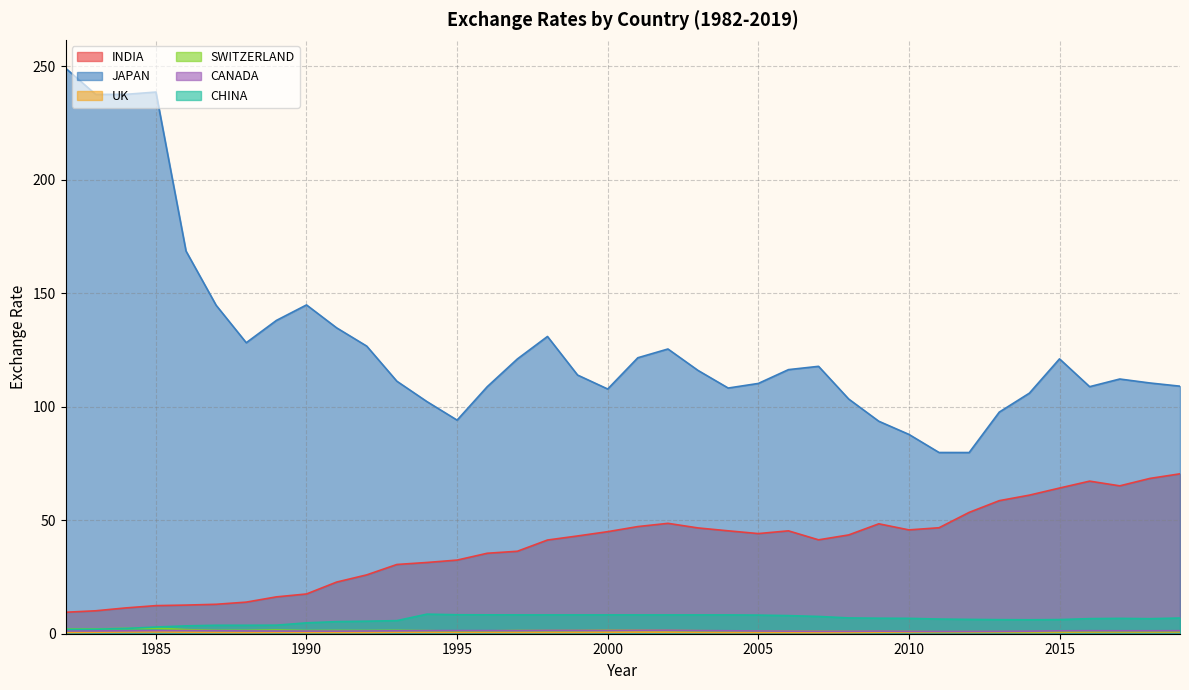

What is the sum of the CANADA values at 1988 and 2012?

2.2